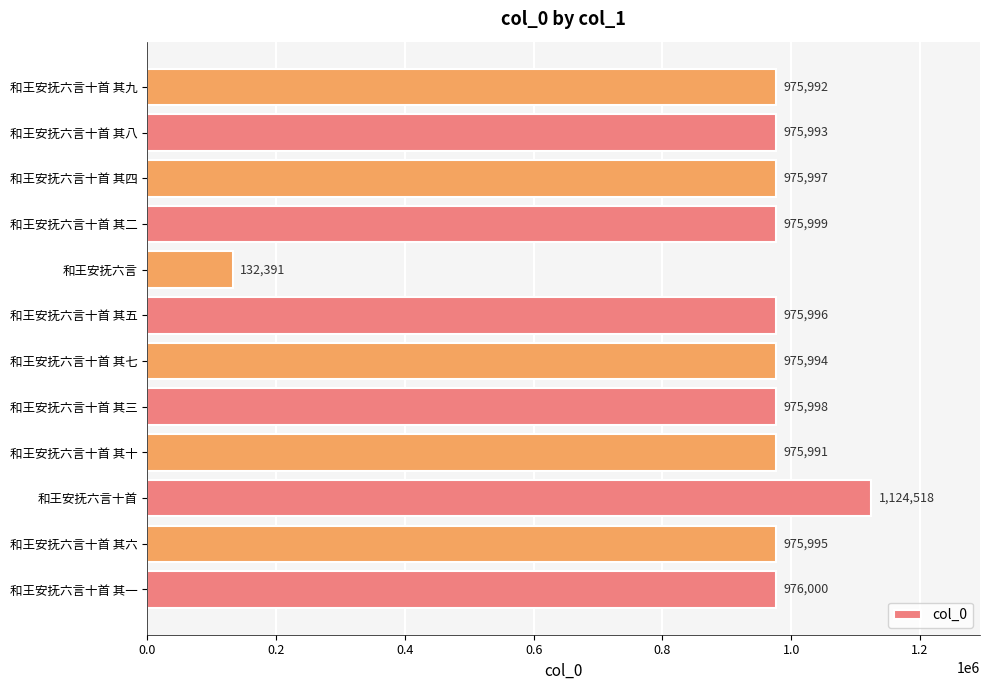

Reading bottom to top, extract all data points from this chart.

976000	975995	1124518	975991	975998	975994	975996	132391	975999	975997	975993	975992